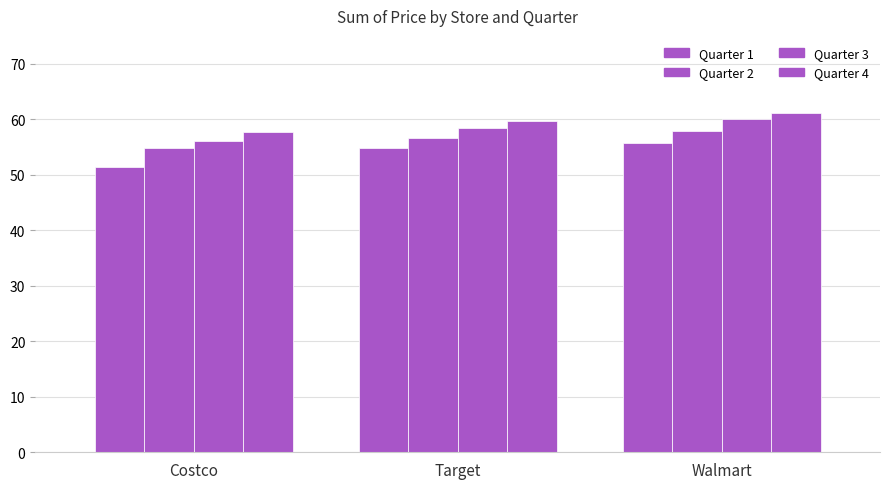

What is the label of the 3rd bar from the right?

Costco